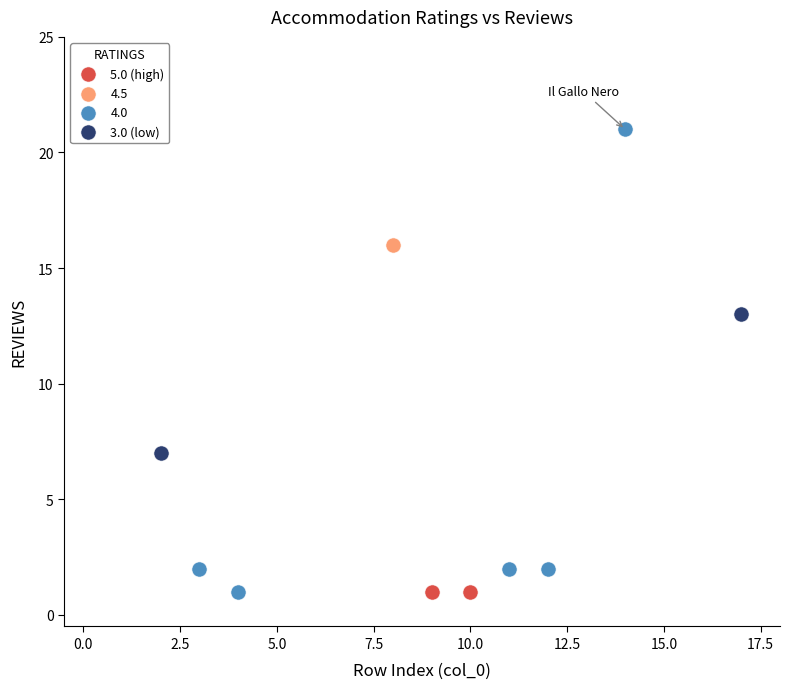

What are all the series names shown in the legend?

5.0 (high), 4.5, 4.0, 3.0 (low)